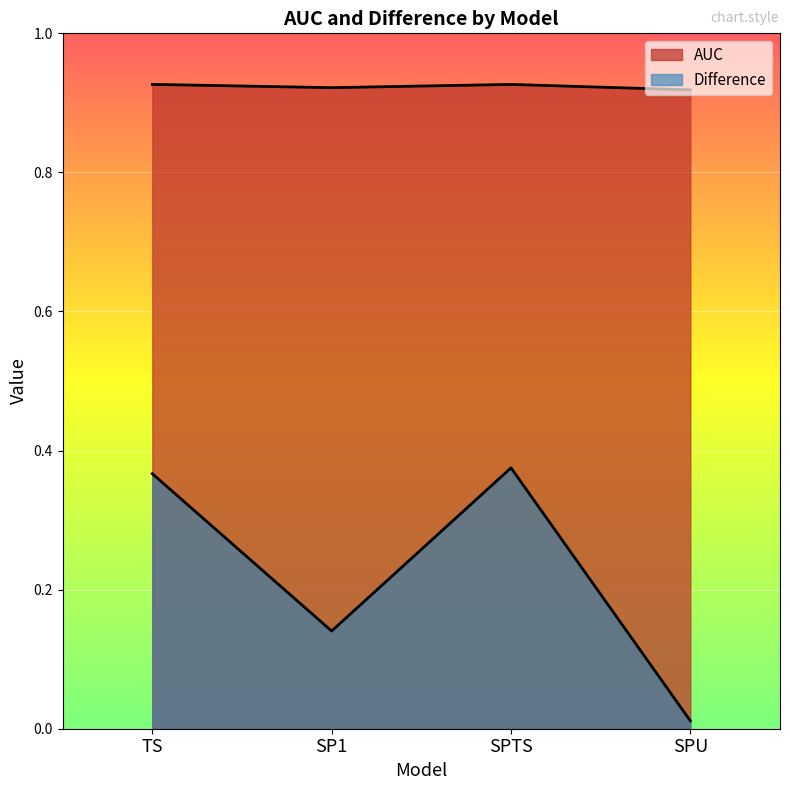

What is the difference between the maximum and minimum values in the Difference series?

0.4